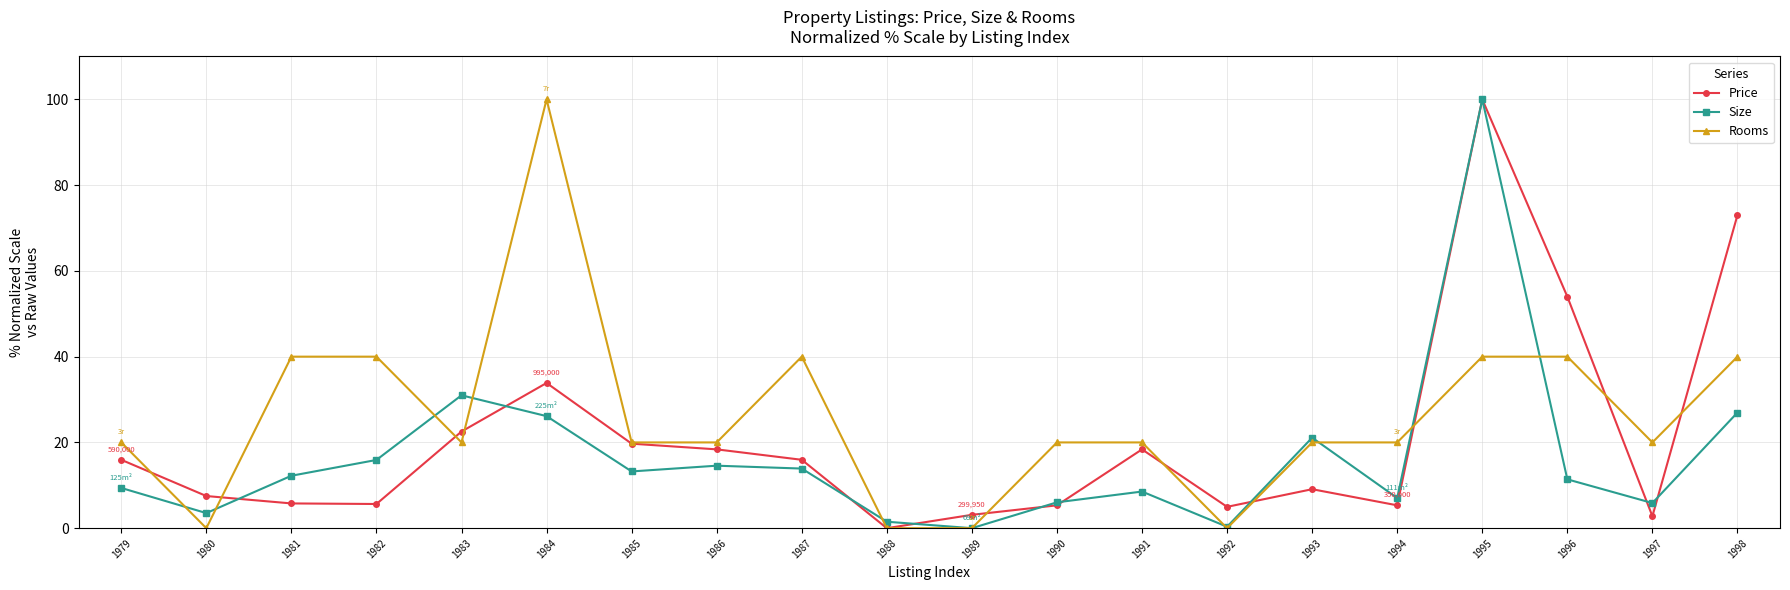

Count the number of data series in this chart.

3